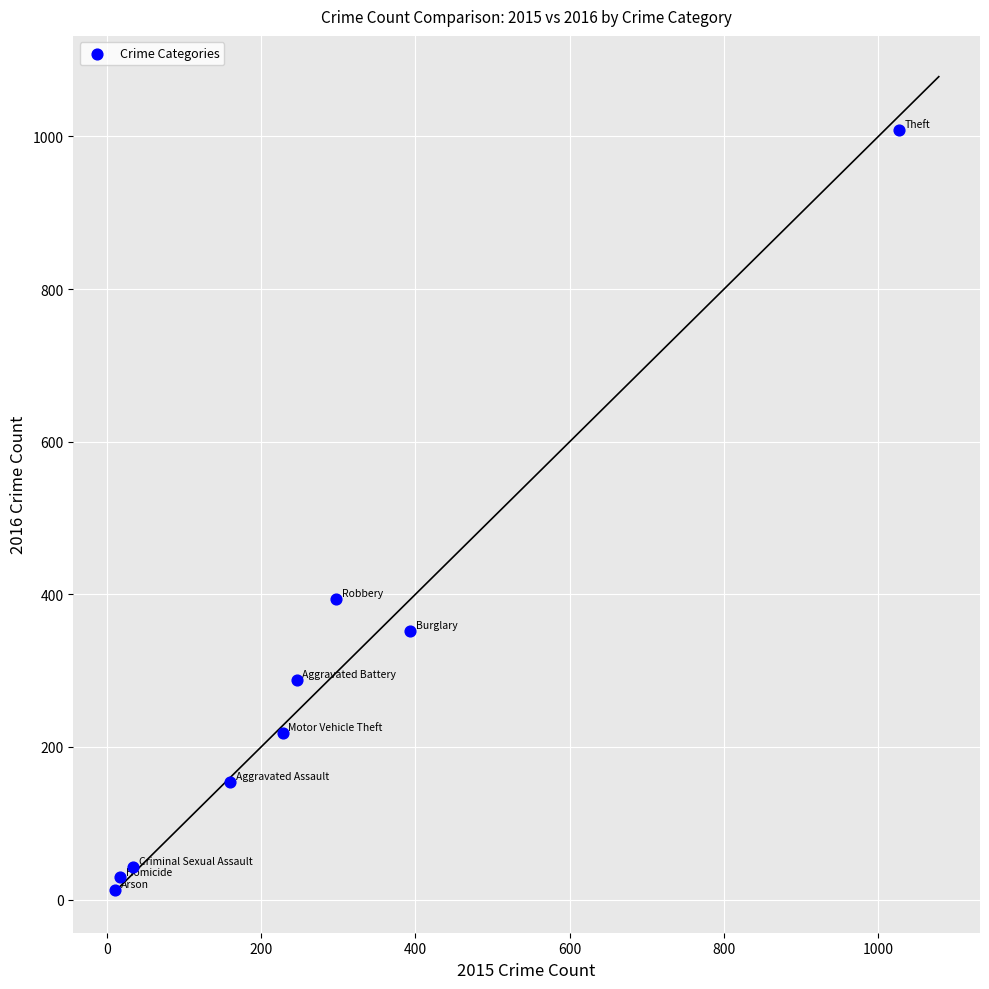

What is the range of X values (max minus min)?

1016